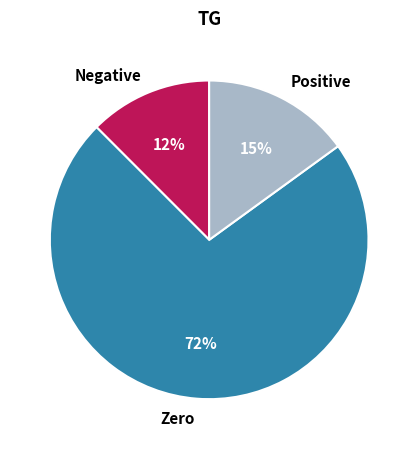

Is there a majority slice in this chart?

Yes